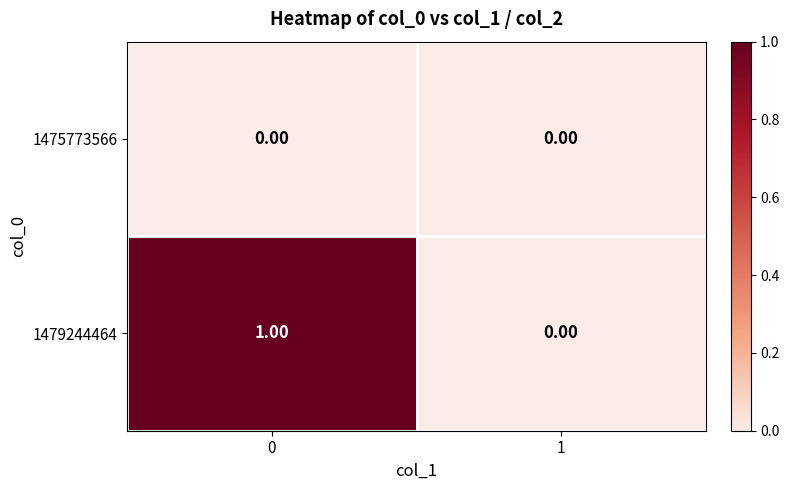

Which series has the largest total across all categories?

1479244464